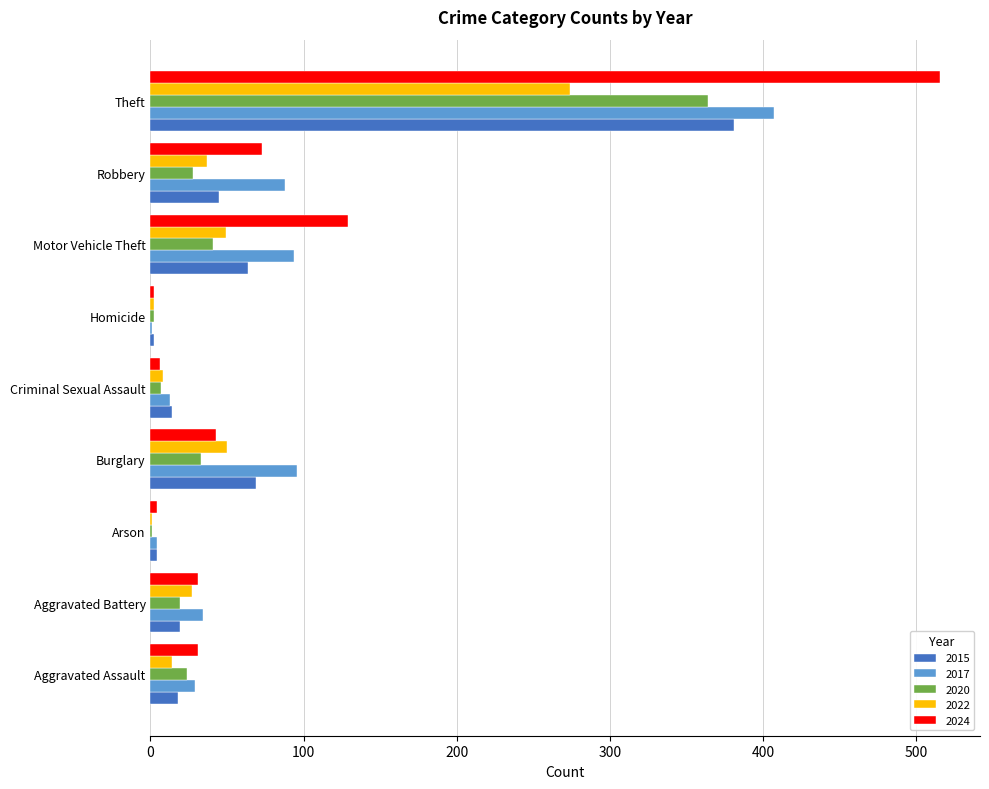

What is the average value of the 2020 series?

58